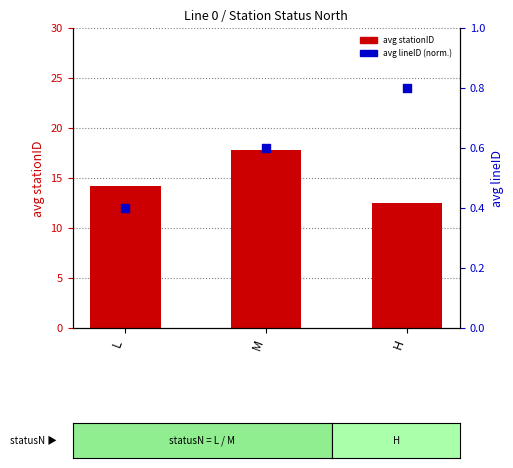

What are all the series names shown in the legend?

avg stationID, avg lineID (normalized)